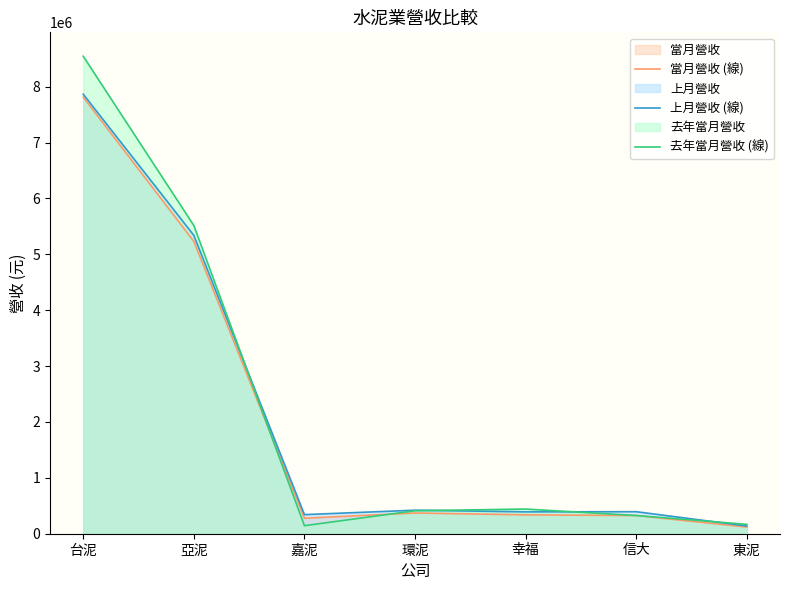

Is the value of 當月營收 (線) at 嘉泥 greater than the value of 上月營收 (線) at 東泥?

Yes